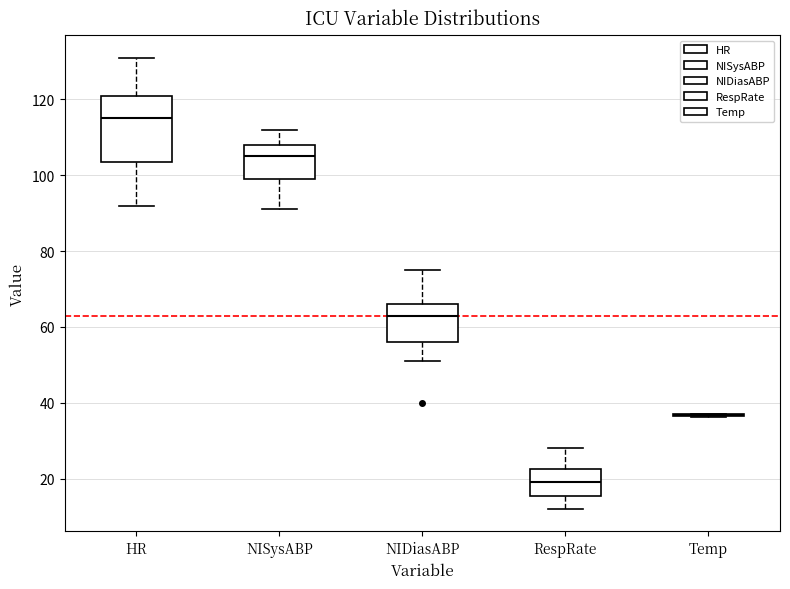

Comparing the boxes themselves (not the whiskers), which one is the tallest?

HR